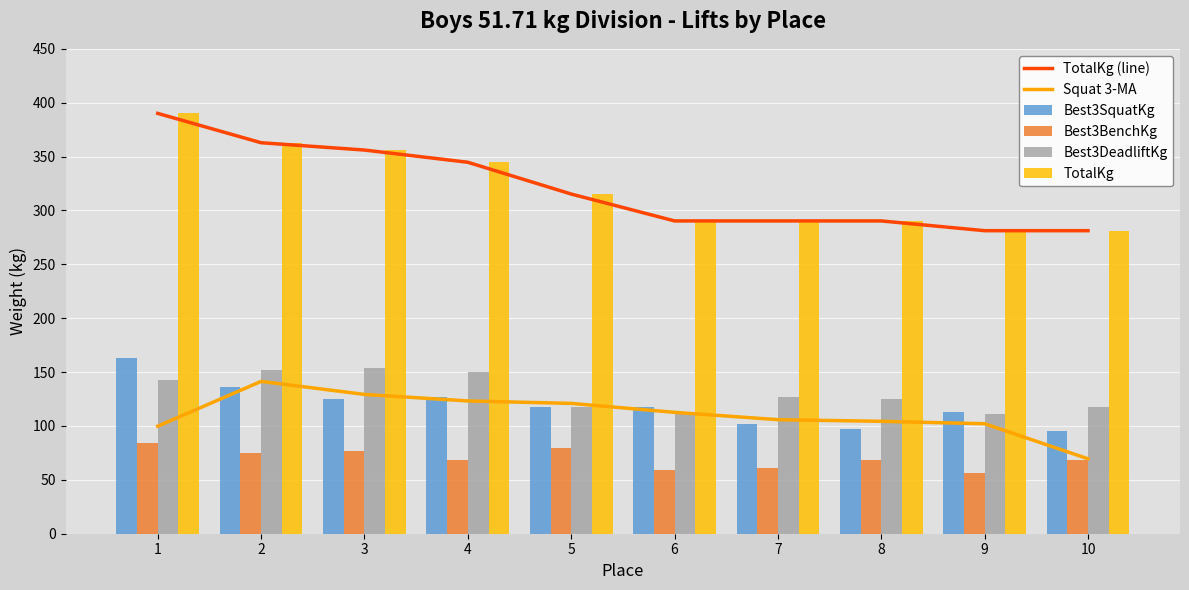

The value of Best3SquatKg at 8 is 158.5. True or false?

False